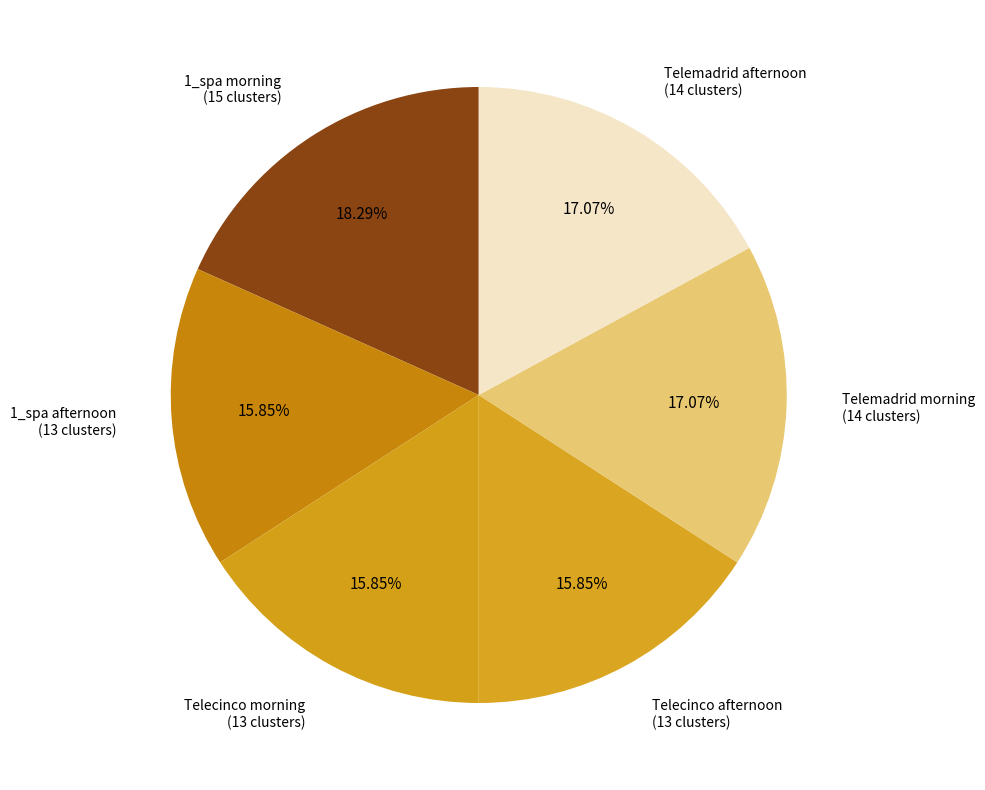

To the nearest percent, what is the difference between the Telecinco morning and 1_spa morning slice percentages?

2%